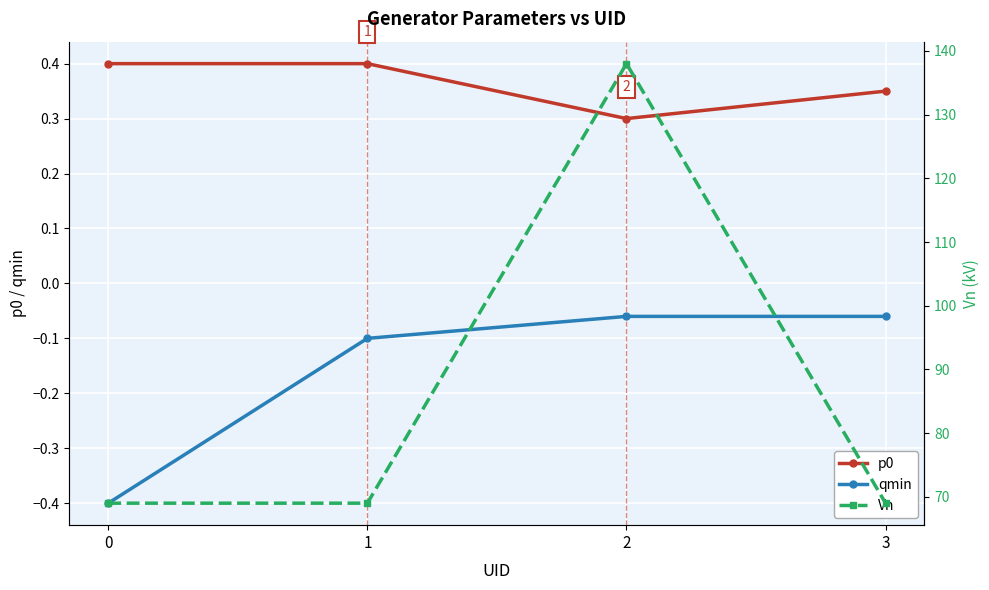

What is the difference between the maximum and minimum values in the p0 series?

0.1